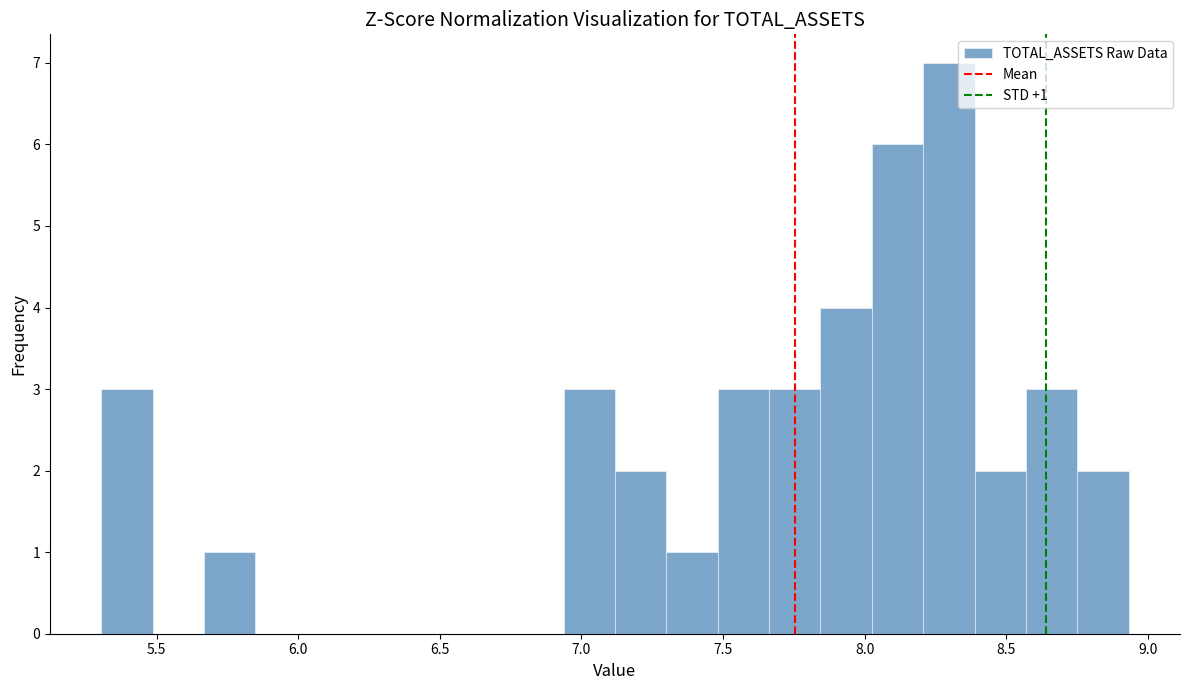

Around what value on the x-axis is the tallest bar? Give the approximate position of its centre, as read against the axis.

8.30